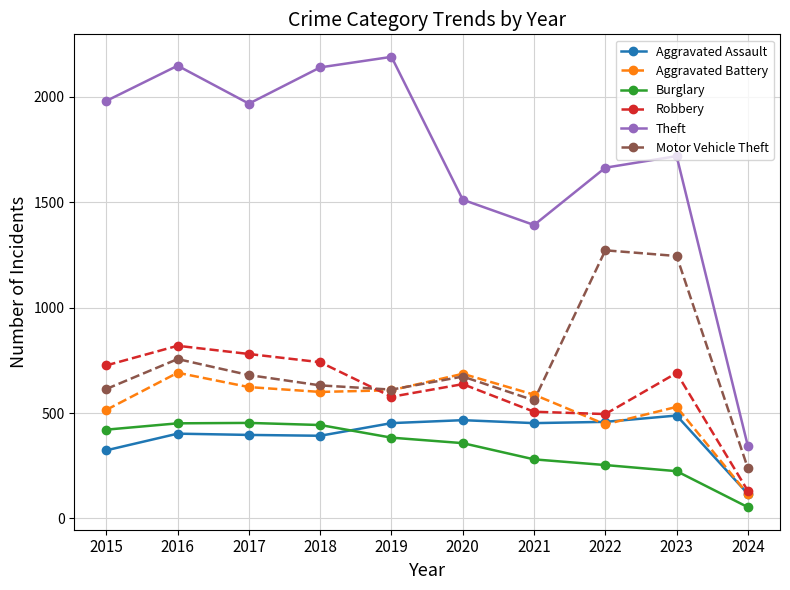

True or false: Aggravated Battery has more than 1 interior local peaks.

True